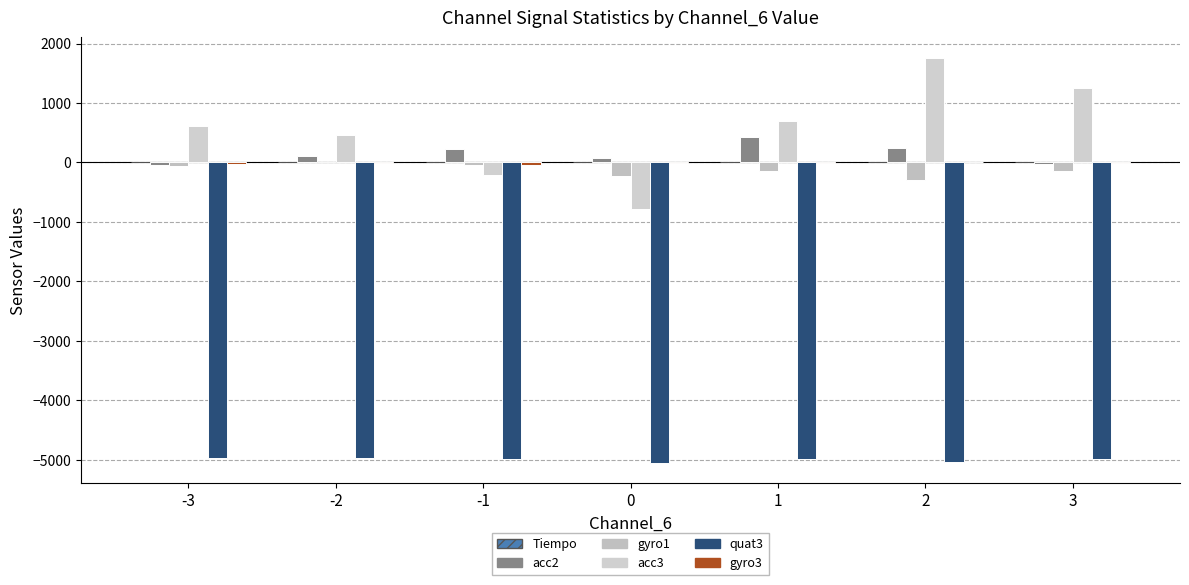

Reading right to left, transcribe all the data shown in this chart.

Tiempo: 3=0	2=0	1=0	0=0	-1=0	-2=0	-3=0
acc2: 3=-19	2=245	1=421	0=81	-1=229	-2=104	-3=-51
gyro1: 3=-139	2=-294	1=-138	0=-229	-1=-50	-2=5	-3=-58
acc3: 3=1254	2=1762	1=693	0=-790	-1=-210	-2=454	-3=617
quat3: 3=-4988	2=-5039	1=-4992	0=-5052	-1=-4994	-2=-4974	-3=-4972
gyro3: 3=-12	2=8	1=-11	0=-7	-1=-35	-2=-3	-3=-28